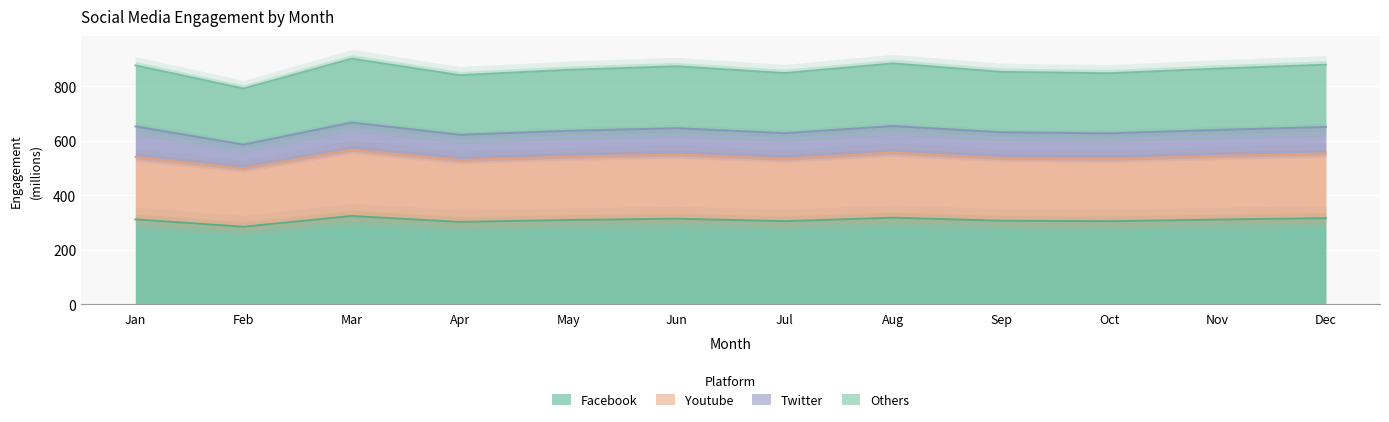

True or false: Youtube and Facebook intersect in this chart.

False